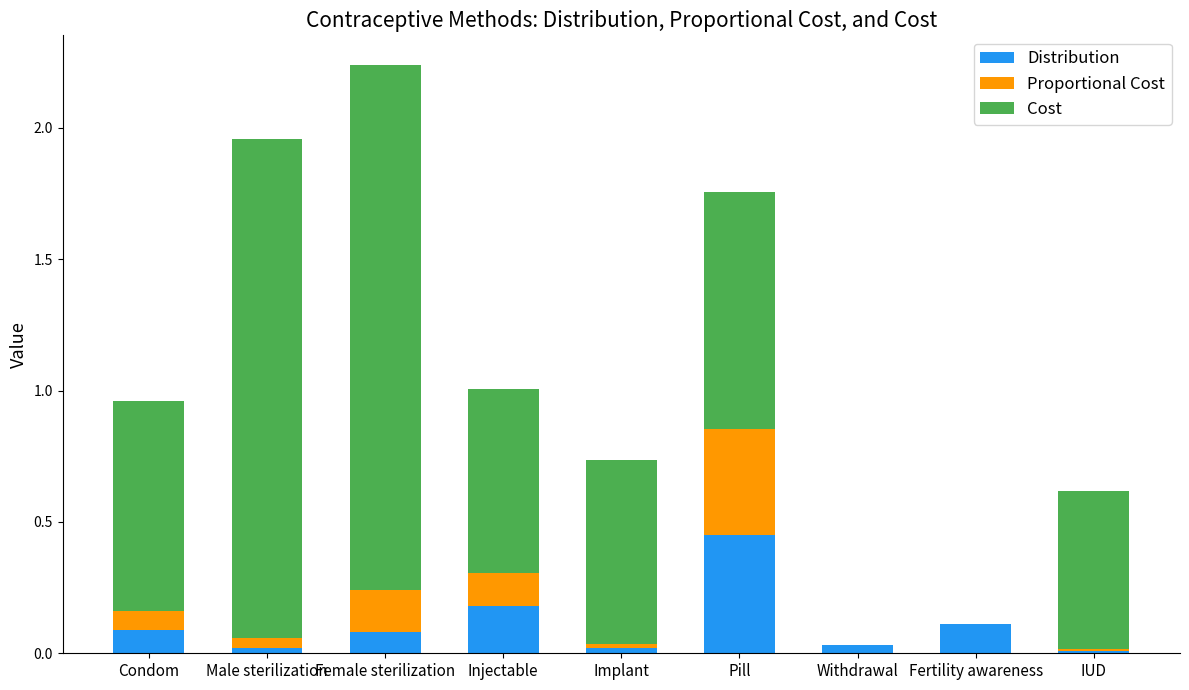

The Distribution series shows 0.7 at Pill. True or false?

False